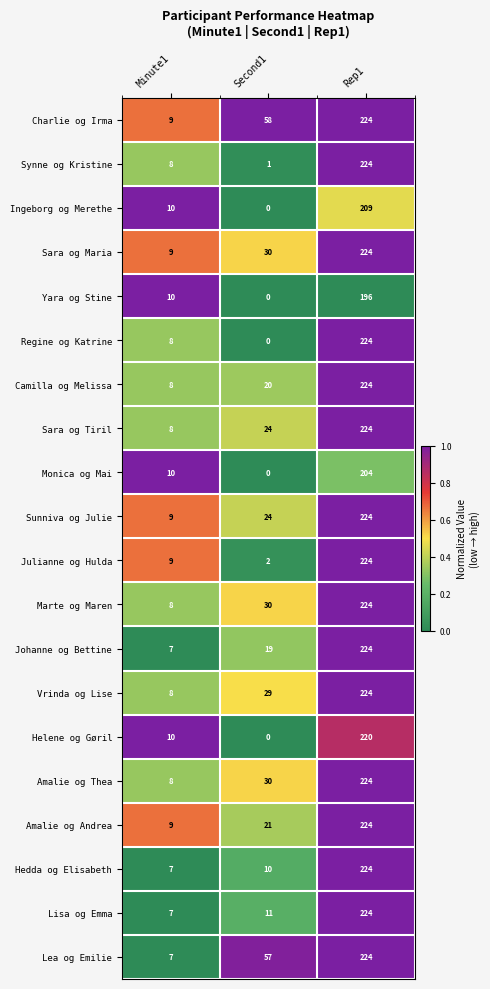

What is the spread (max minus min) of values at Rep1?

28